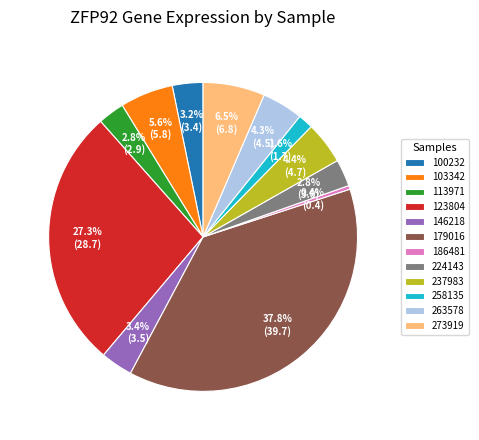

Which has a higher value, 273919 or 224143?

273919